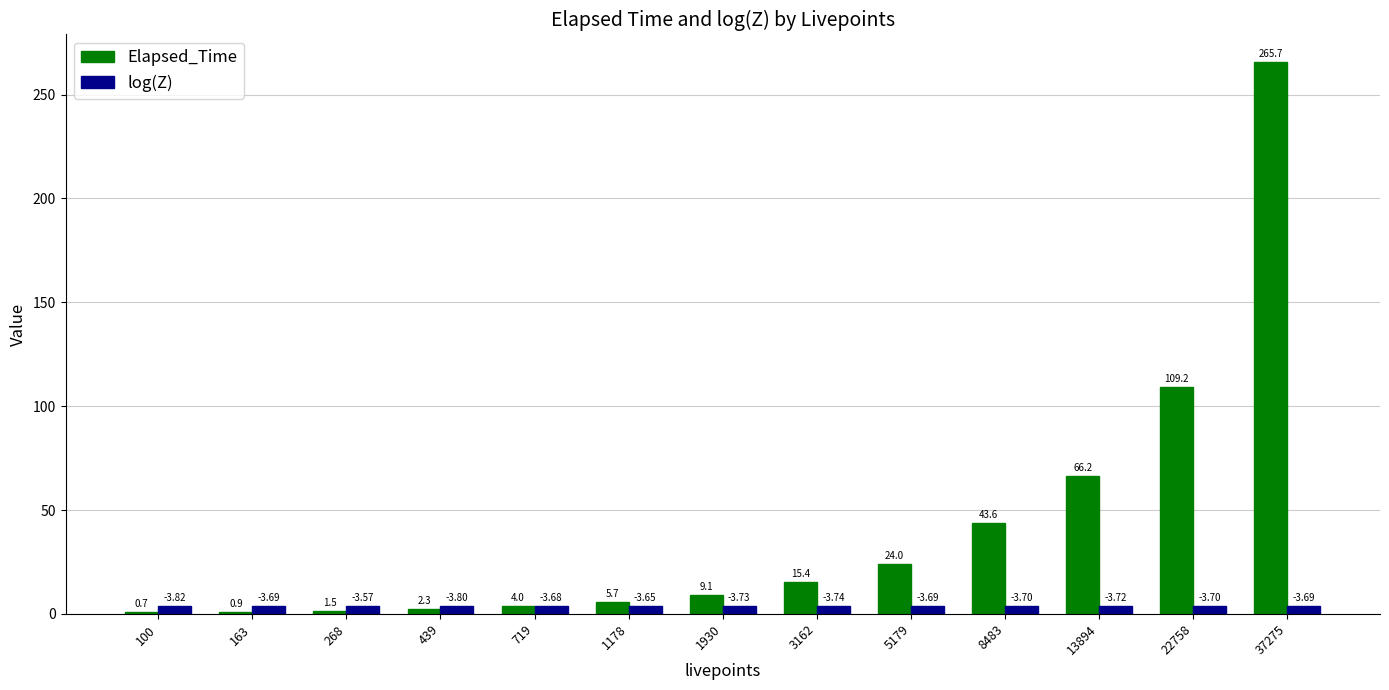

Which series changed the most between 439 and 719?

Elapsed_Time